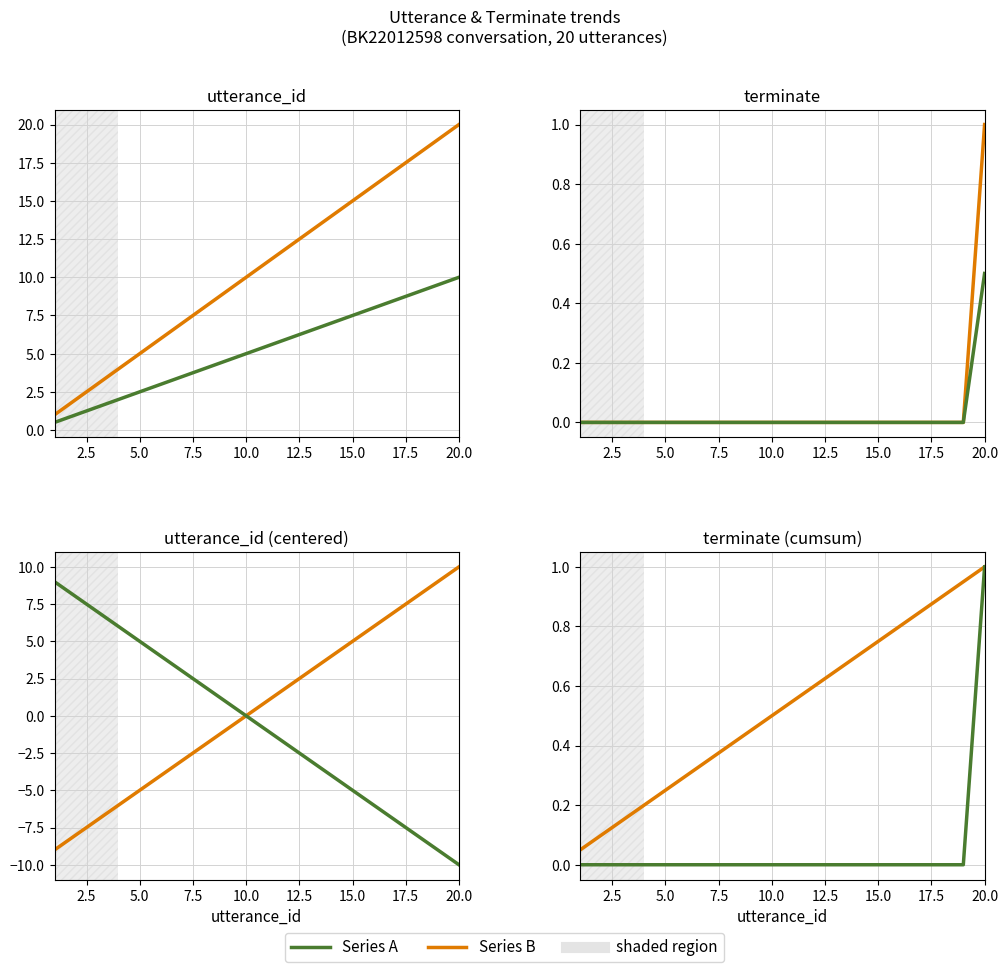

True or false: utterance_id and terminate intersect in this chart.

False